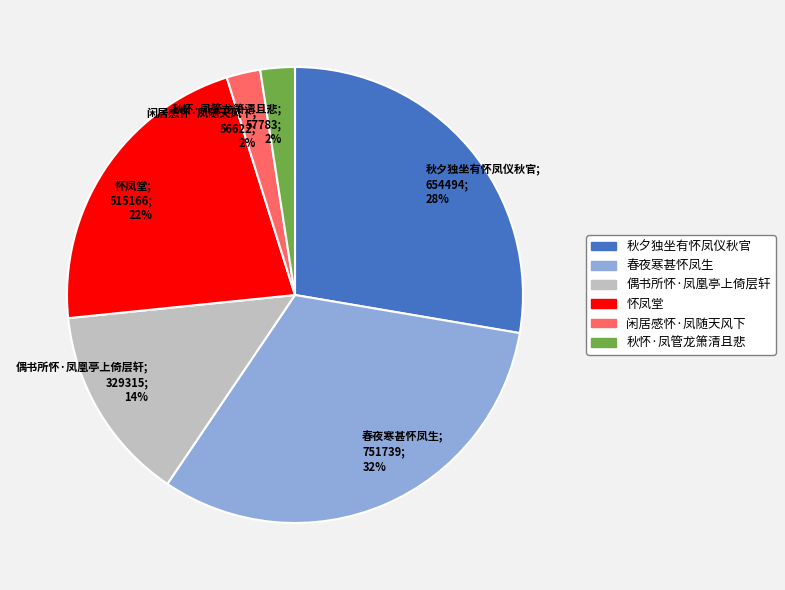

To the nearest percent, what is the average slice percentage?

17%